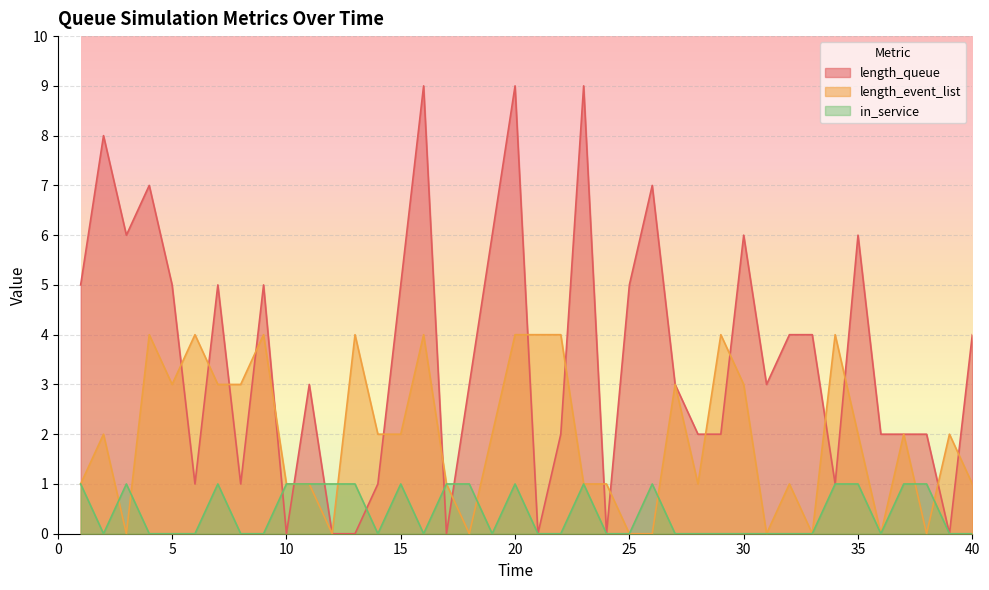

At which label does length_queue first exceed 3?

1